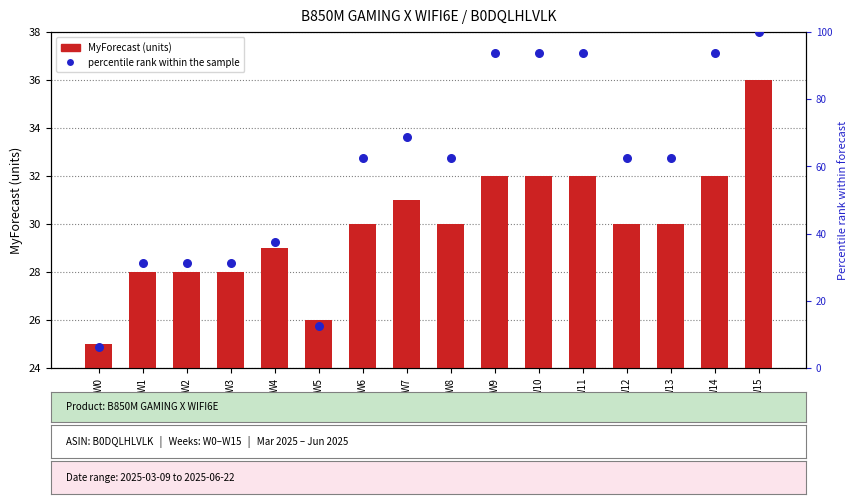

Is the value of percentile rank within the sample at W12 greater than the value of MyForecast (units) at W0?

Yes